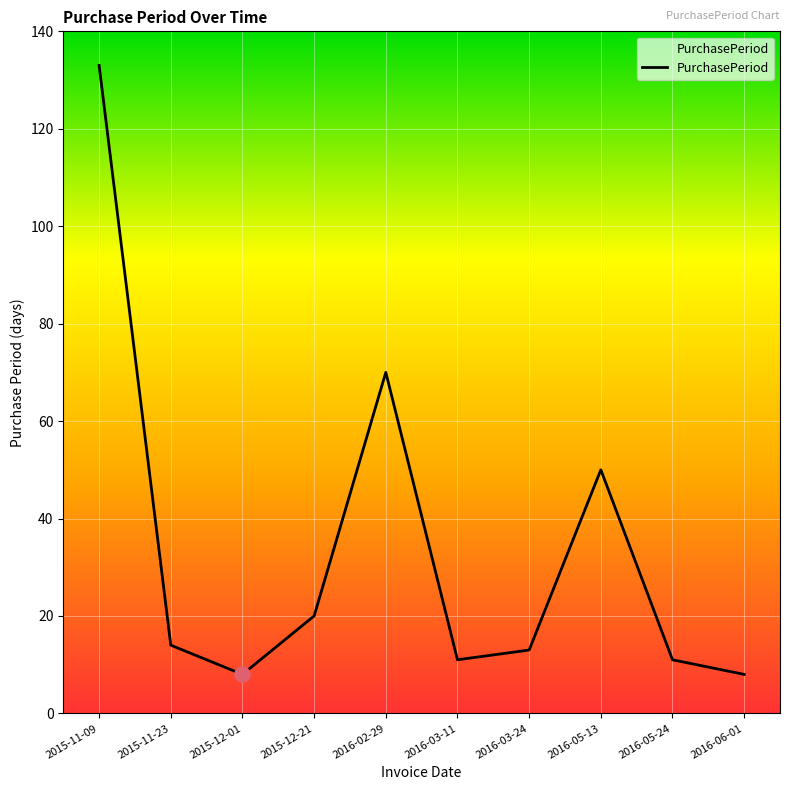

Approximately how many times larger is the value at 2015-12-21 compared to 2015-12-01?

2.5